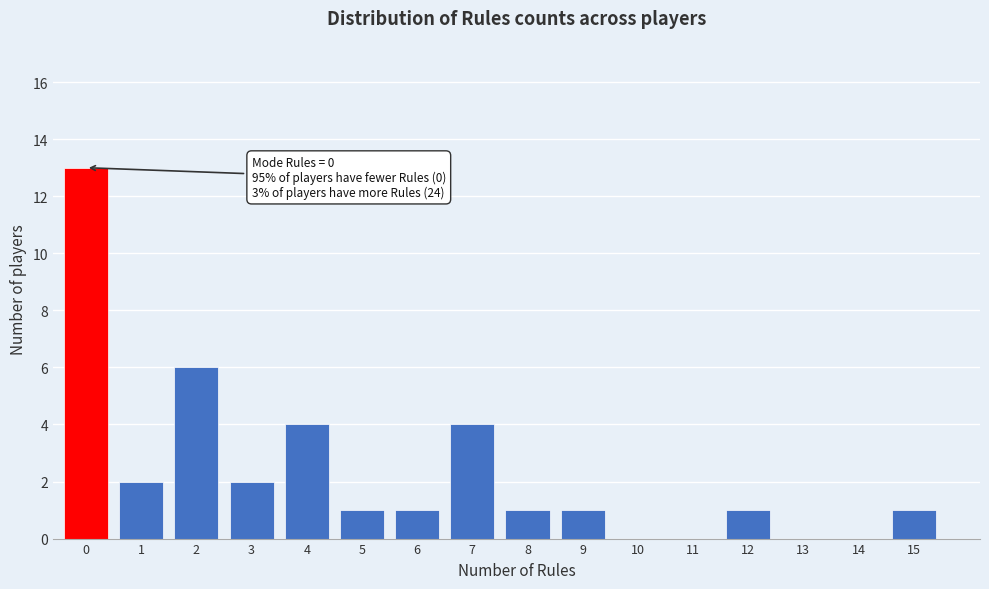

Reading right to left, transcribe all the data shown in this chart.

15=1	14=0	13=0	12=1	11=0	10=0	9=1	8=1	7=4	6=1	5=1	4=4	3=2	2=6	1=2	0=13